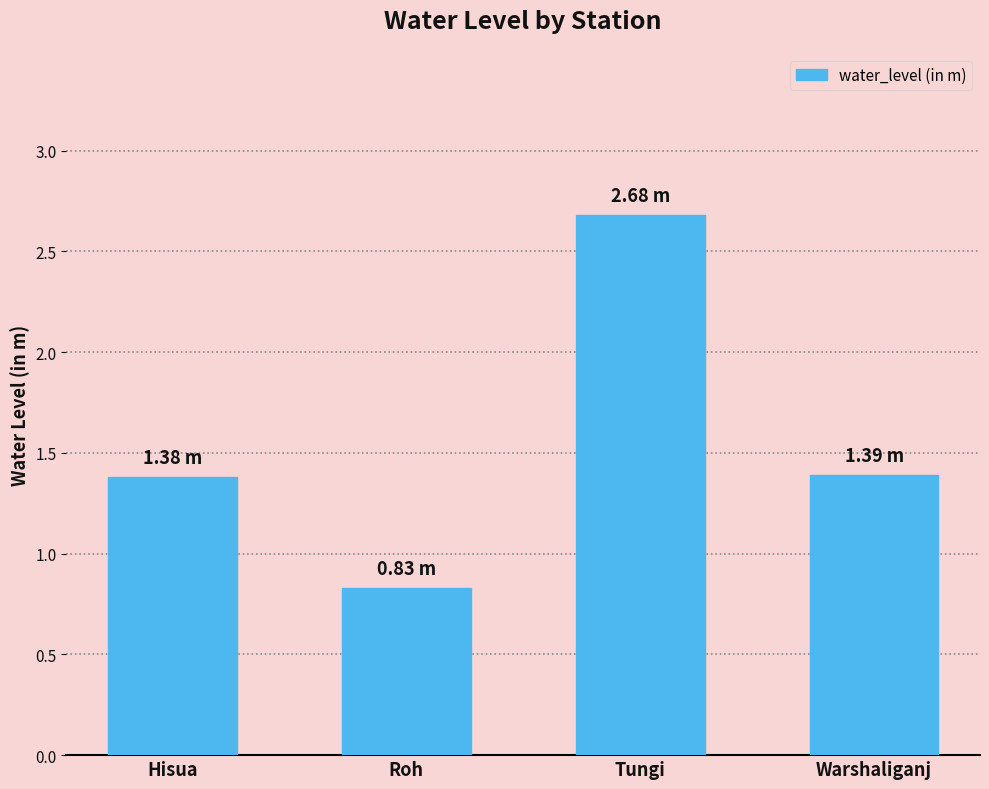

The chart shows a value of 1.4 at Warshaliganj. True or false?

True